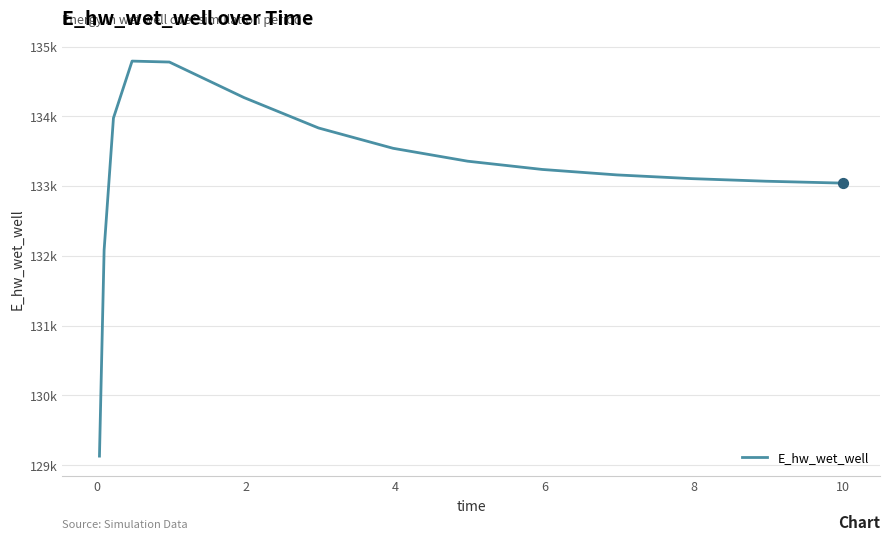

Does the chart have visible grid lines?

Yes